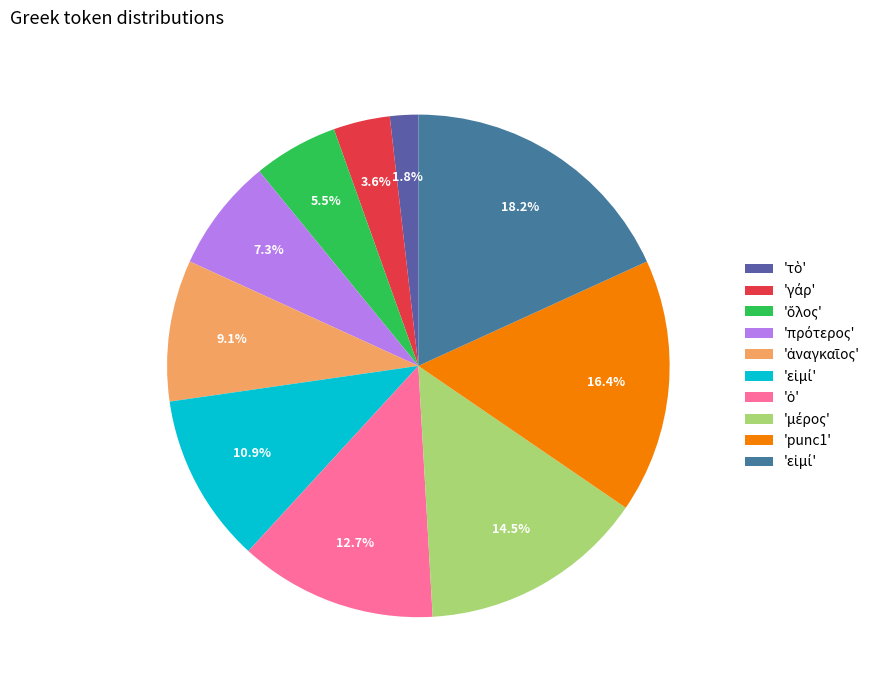

Which slice is the smallest?

τὸ